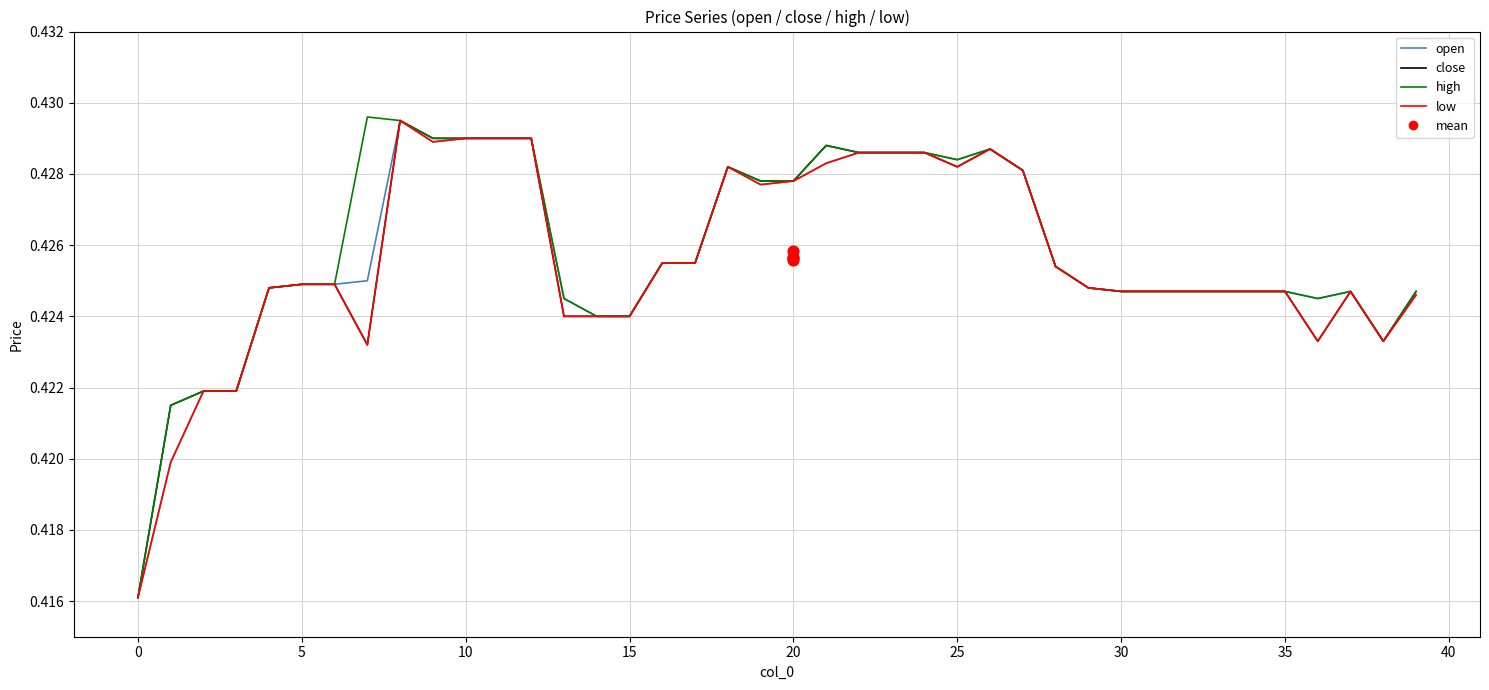

Which series has the widest spread of Y values?

high